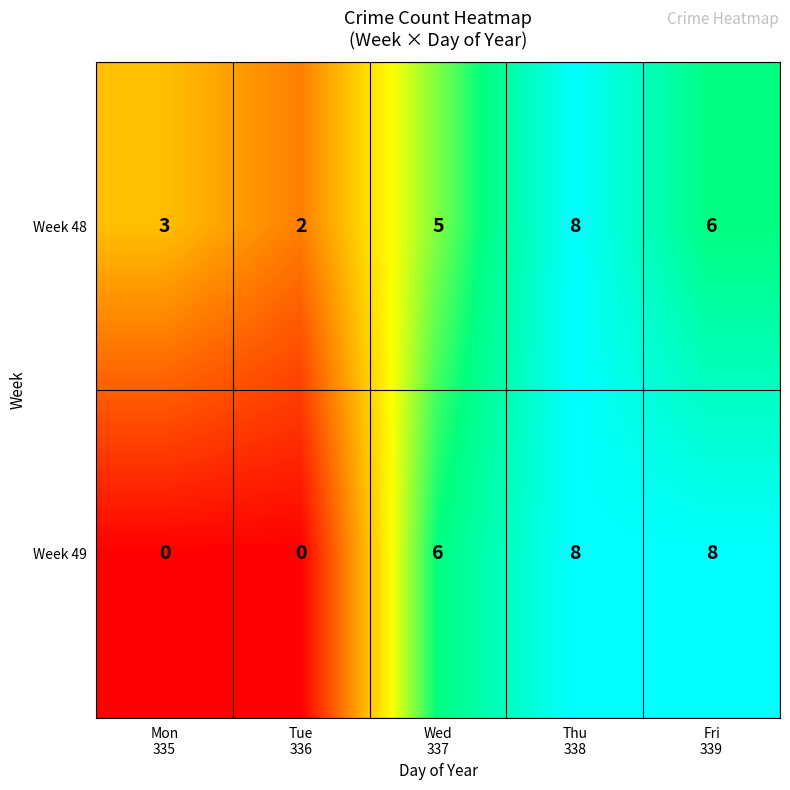

Which series has the largest total across all categories?

Week 48